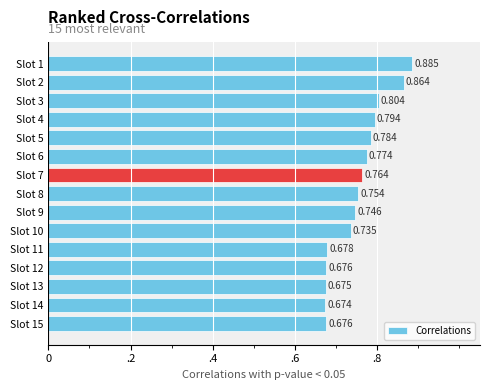

At which category does the chart reach its minimum across all series?

Slot 14